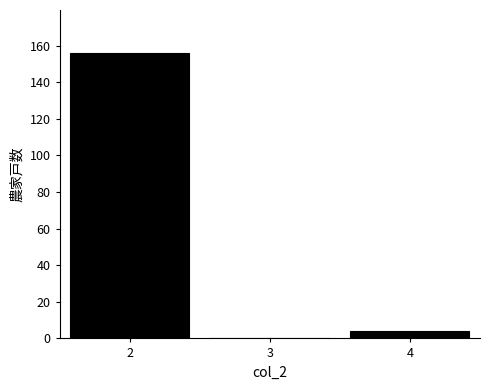

Reading left to right, transcribe this chart: for each bar, give the range it covers on the x-axis and its height. The values are not printed on the chart, so give them approximately, as read against the axis.

1.5 to 2.5: 156
2.5 to 3.5: 0
3.5 to 4.5: 4